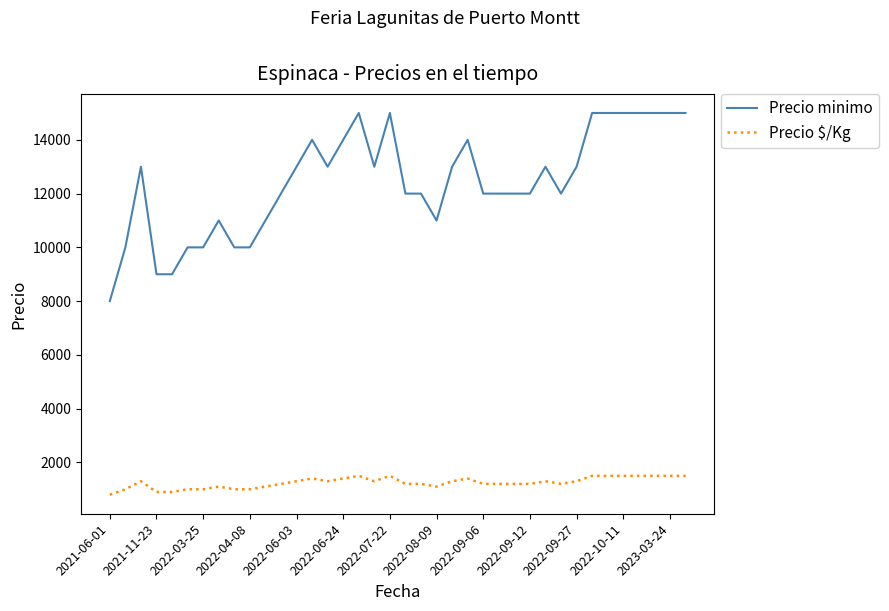

At how many categories does at least one series exceed 4862?

38